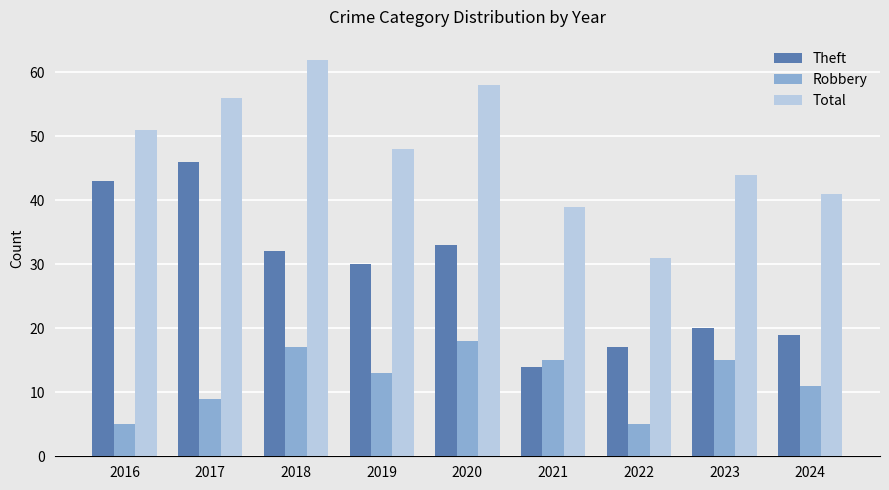

Does the chart contain stacked bars?

No